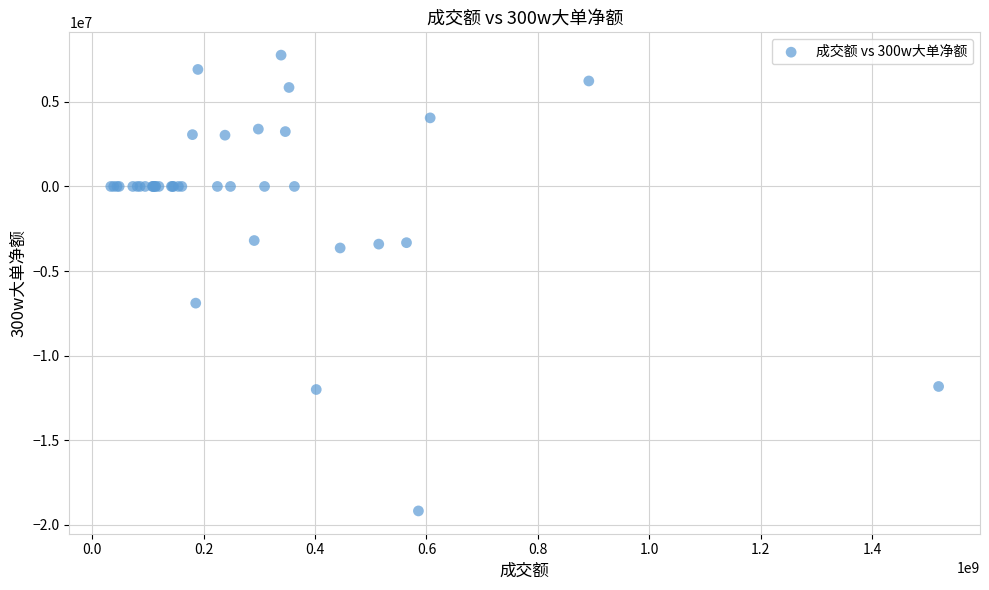

What Y value in the scatter plot is closest to -5708789?

-6897629